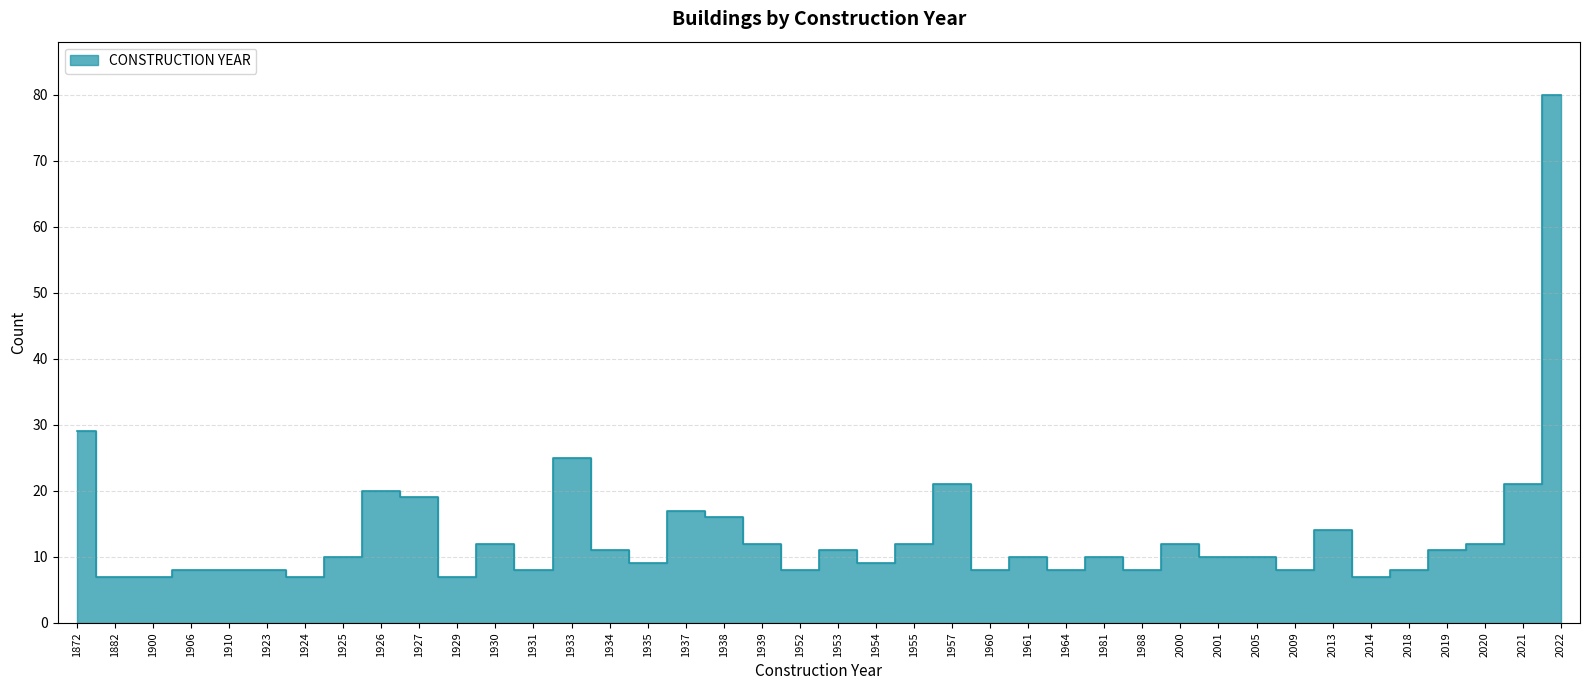

List the labels in order of value, smallest first.

1882, 1900, 1924, 1929, 2014, 1906, 1910, 1923, 1931, 1952, 1960, 1964, 1988, 2009, 2018, 1935, 1954, 1925, 1961, 1981, 2001, 2005, 1934, 1953, 2019, 1930, 1939, 1955, 2000, 2020, 2013, 1938, 1937, 1927, 1926, 1957, 2021, 1933, 1872, 2022